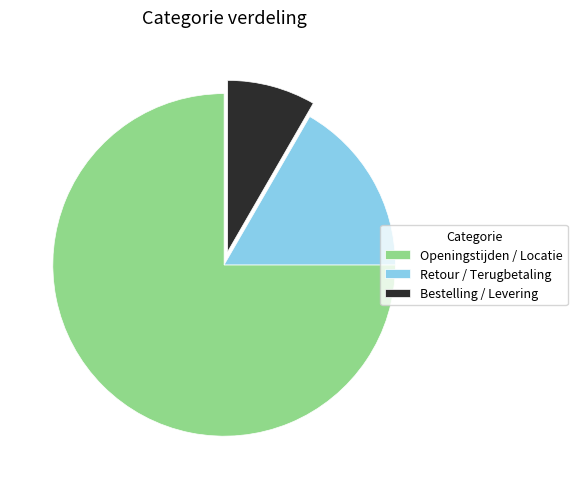

Is there a majority slice in this chart?

Yes